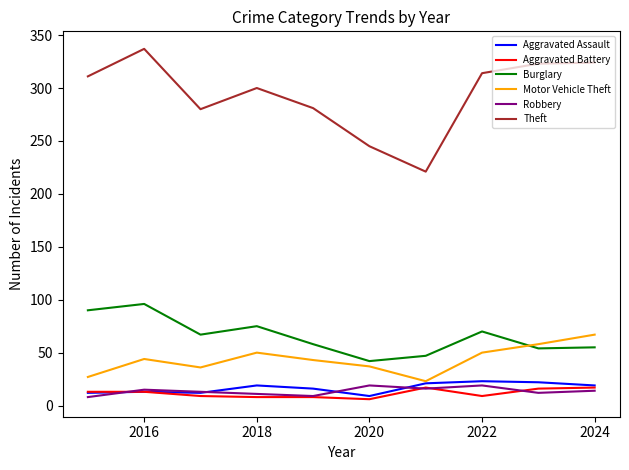

How many lines are shown in the chart?

6